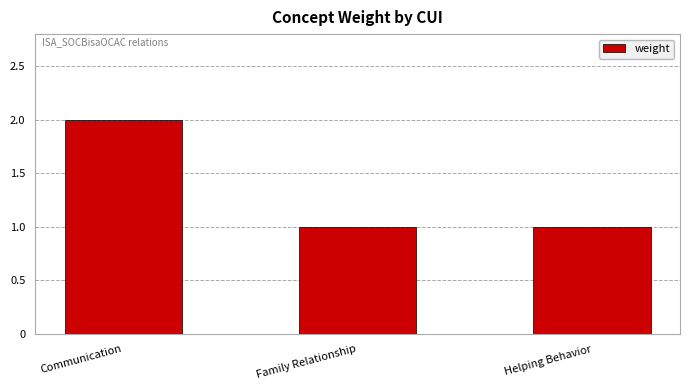

Is it true that the value at Communication is 2?

True